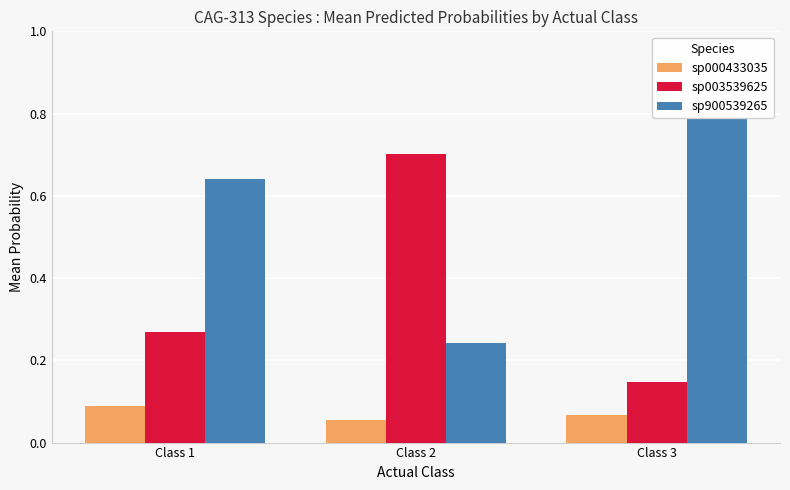

How many data points does each series have?

3